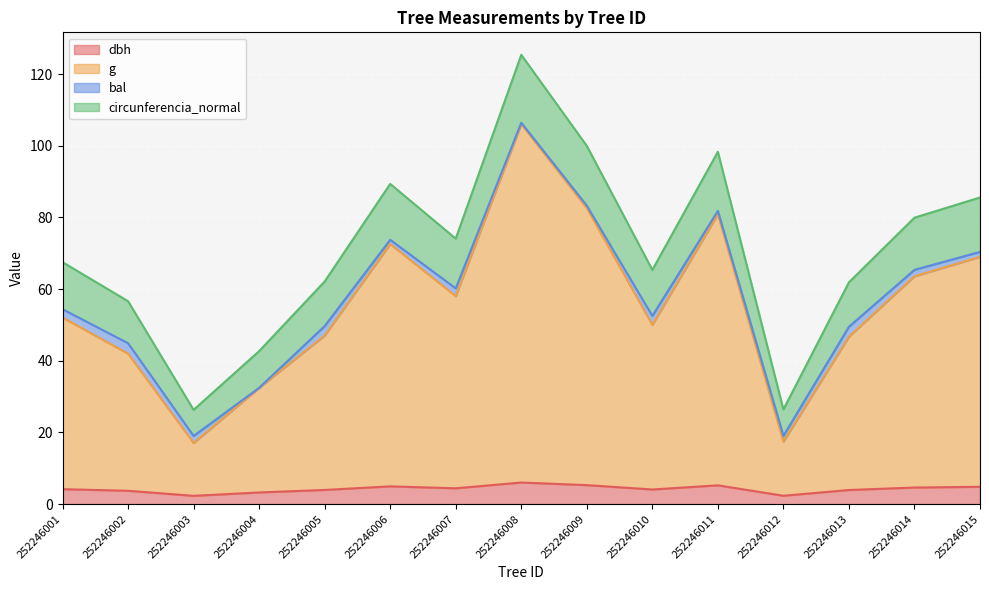

How many interior local peaks does the dbh series have?

3